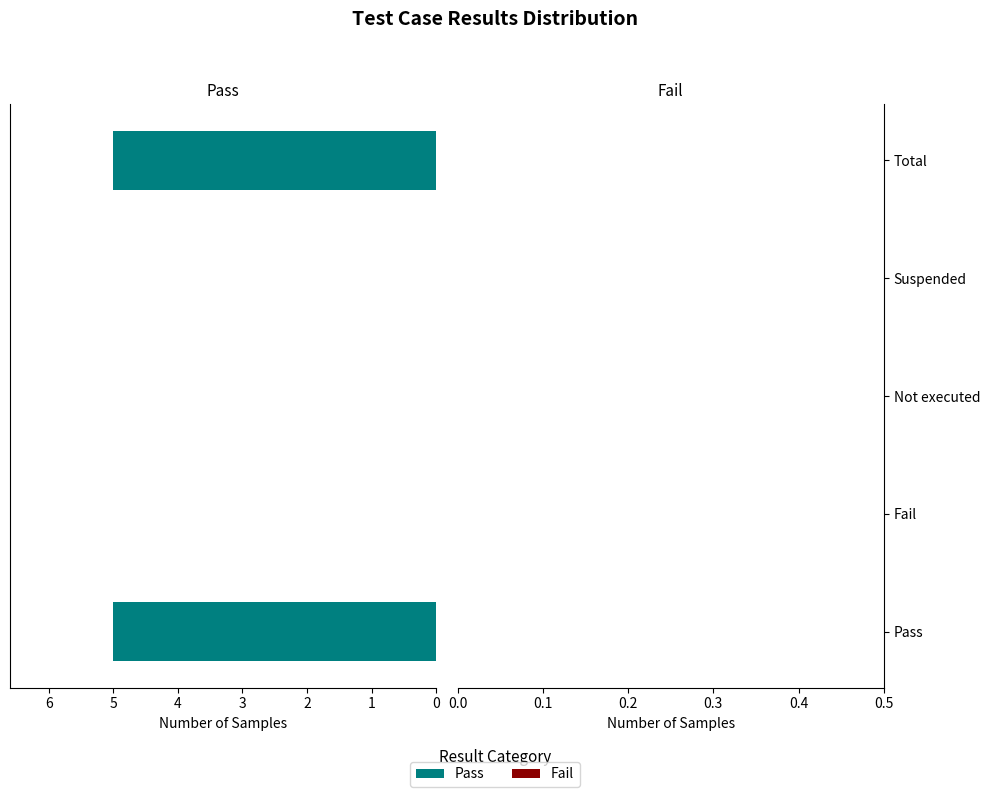

What is the sum of all values?

10